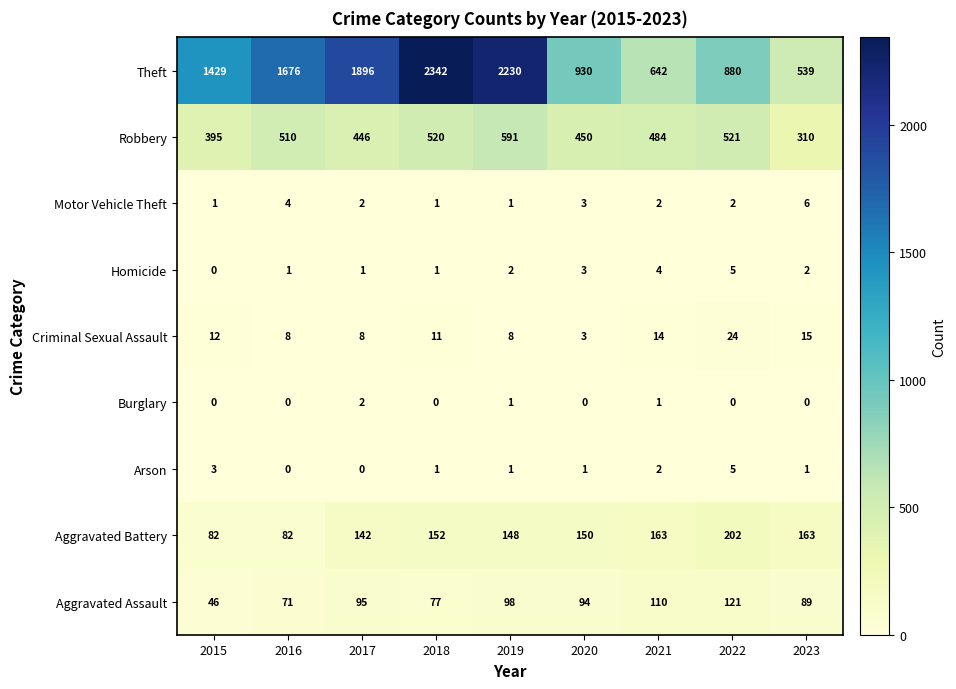

The value of Aggravated Assault at 2015 is 72. True or false?

False